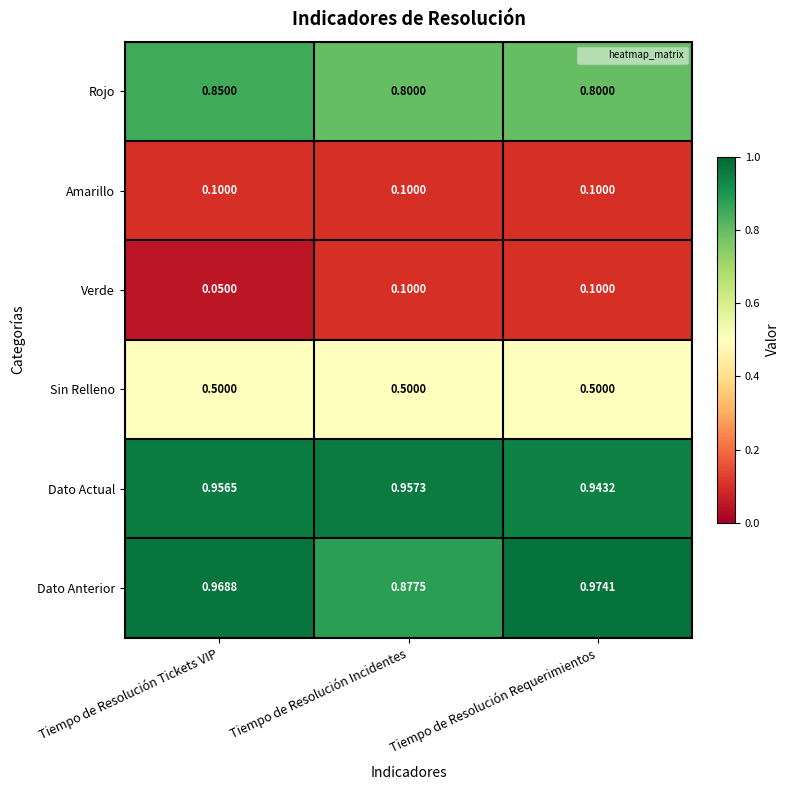

At which category does the chart reach its peak across all series?

Tiempo de Resolución Requerimientos